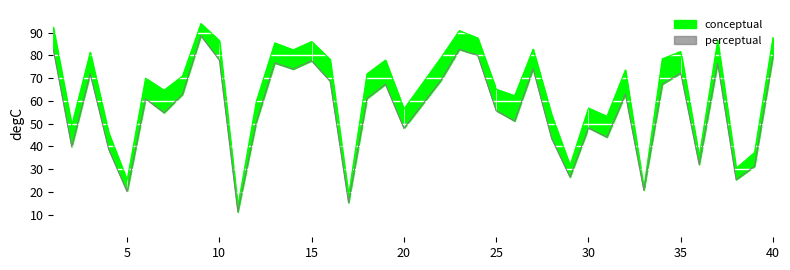

What value does the conceptual series have at 27?

82.8